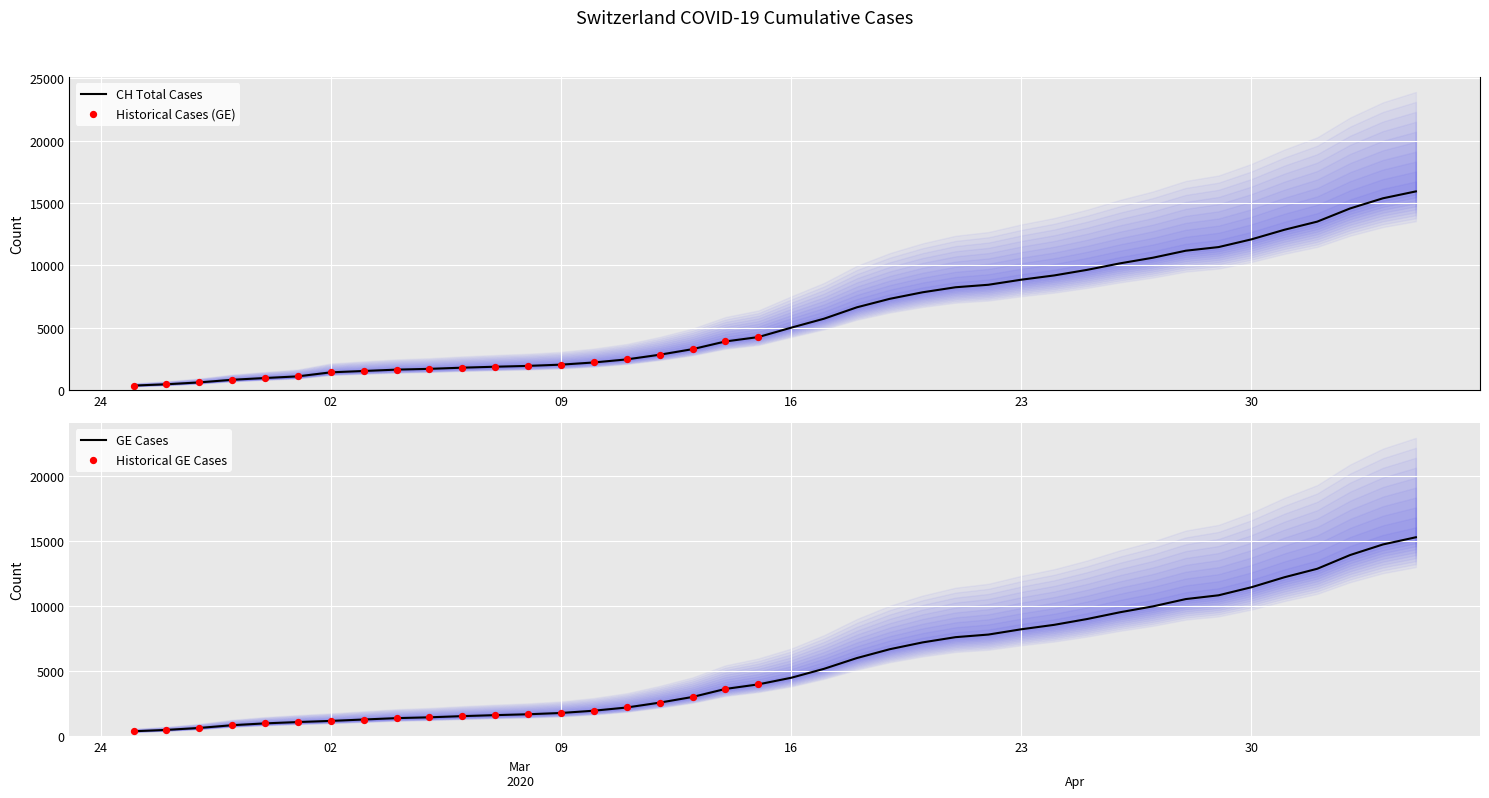

Which series contains the lowest Y value?

CH